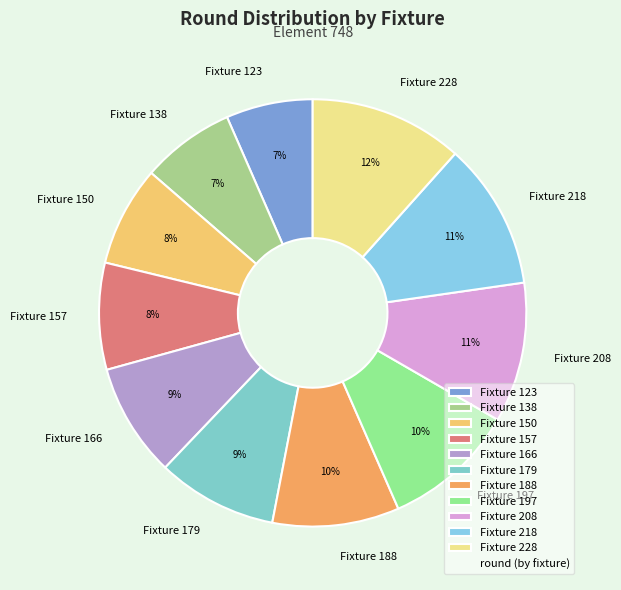

True or false: Fixture 138 accounts for 1% of the total.

False